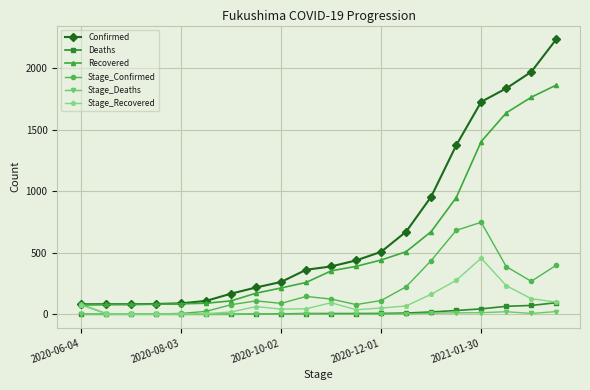

Does the chart have visible grid lines?

Yes